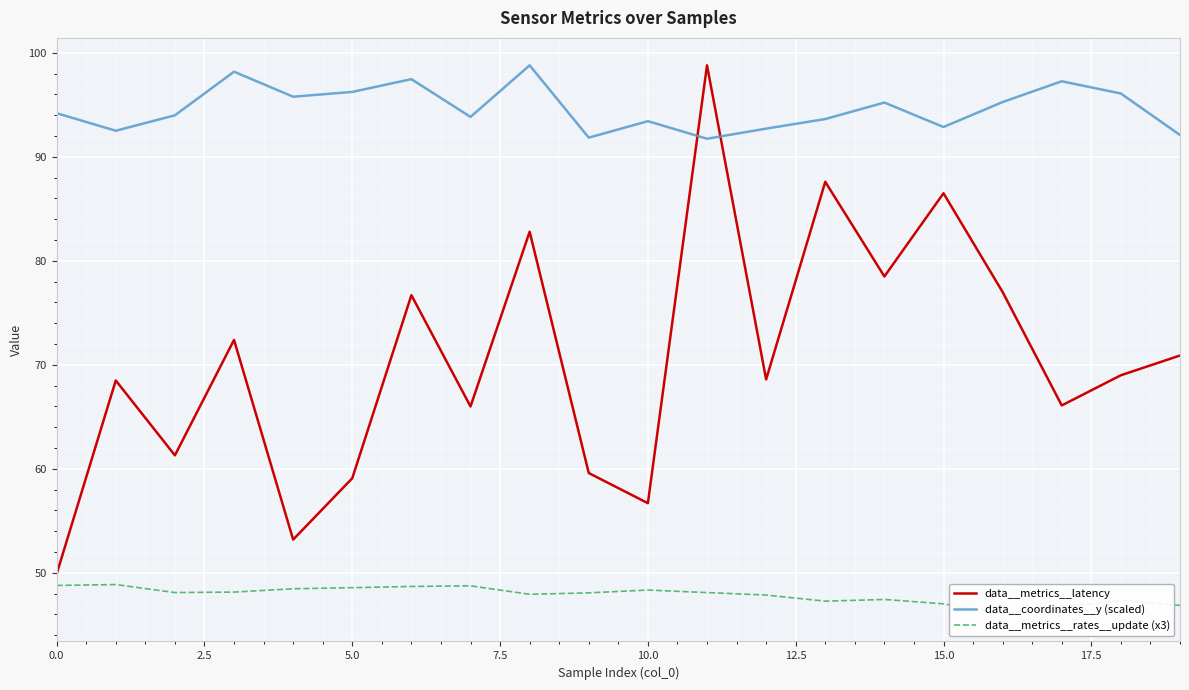

At which category does the chart reach its peak across all series?

11